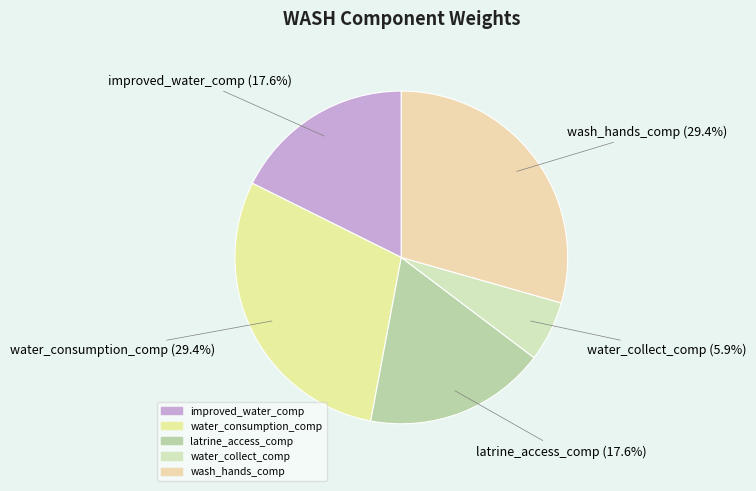

Do water_consumption_comp and latrine_access_comp together represent more than half of the pie?

No